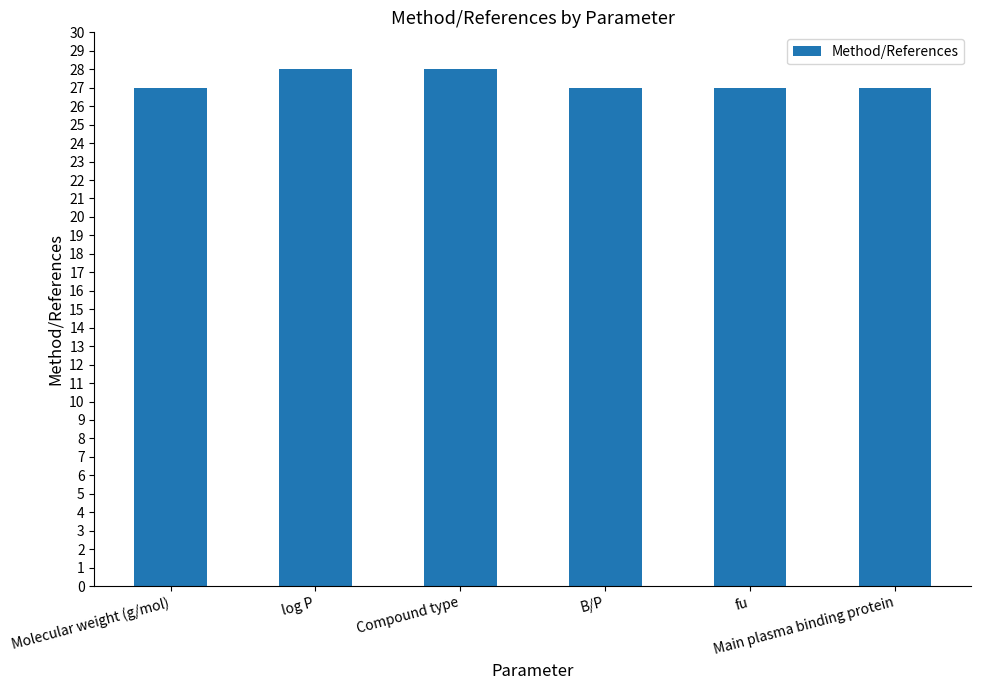

Read the value at Molecular weight (g/mol).

27